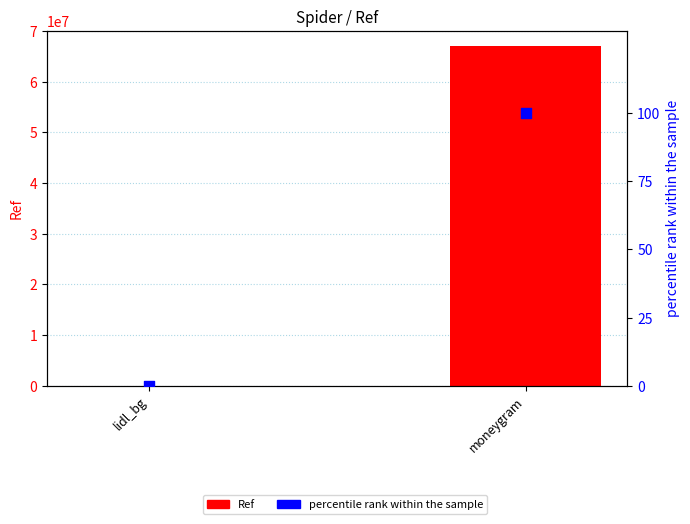

Is the value of Ref at moneygram greater than the value of percentile rank within the sample at lidl_bg?

Yes